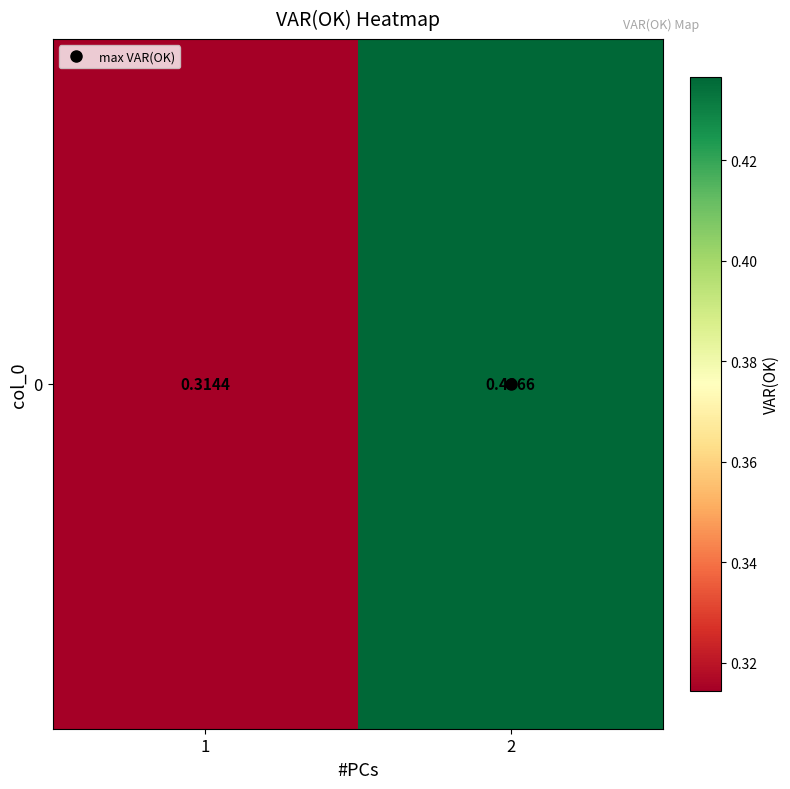

Reading left to right, extract all data points from this chart.

1=0.3	2=0.4